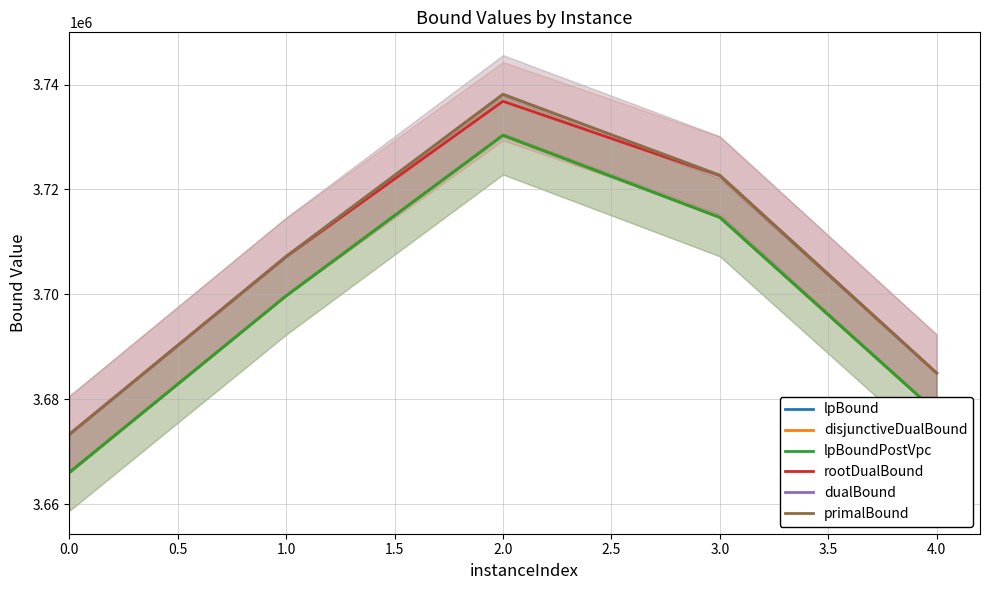

At which label does rootDualBound first exceed 3707165?

1.0